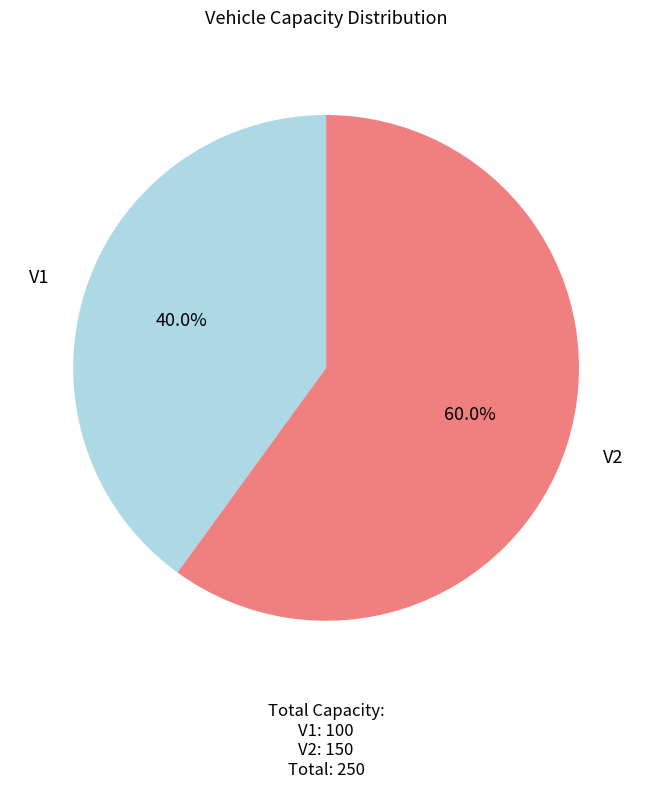

Is it true that V2 is 55% of the pie?

False